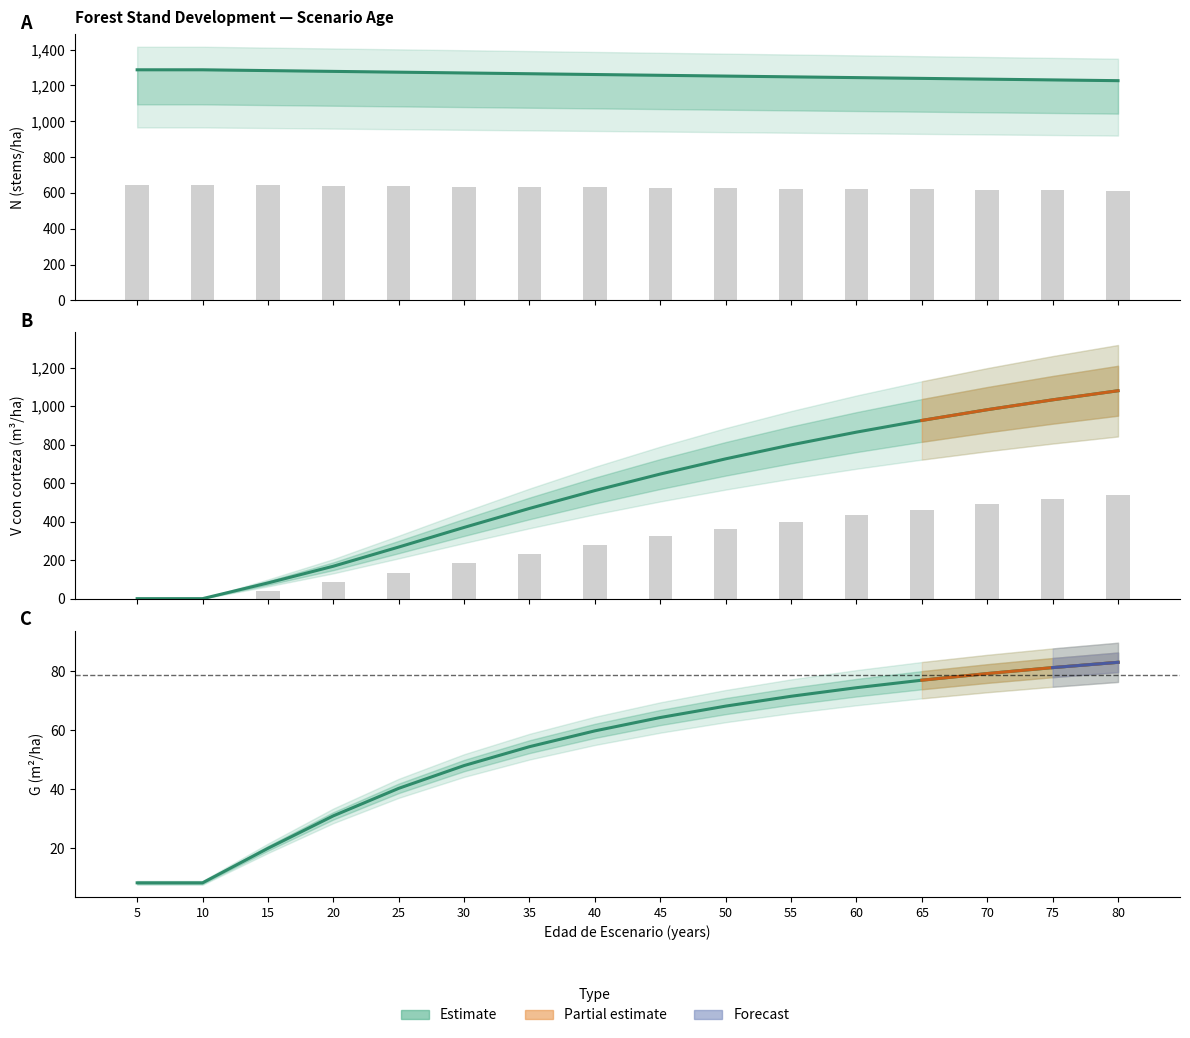

Rank the series by their maximum value, from lowest to highest.

G, V_con_corteza, N